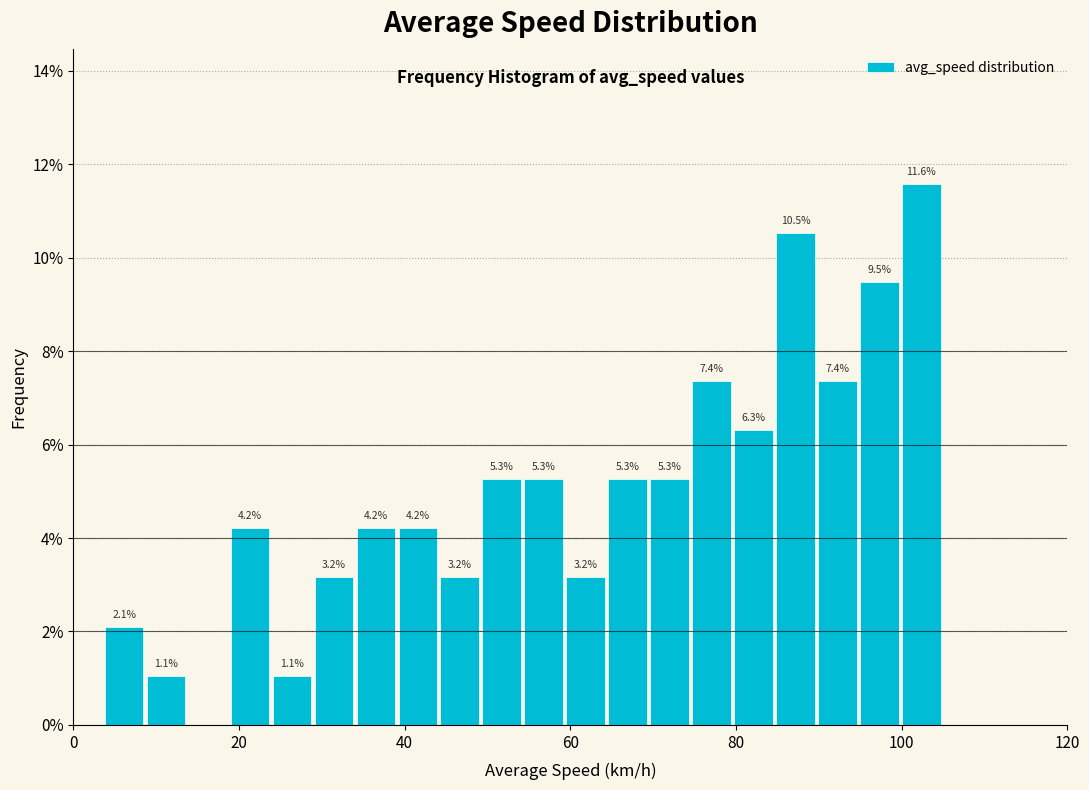

Around what value on the x-axis is the tallest bar? Give the approximate position of its centre, as read against the axis.

102